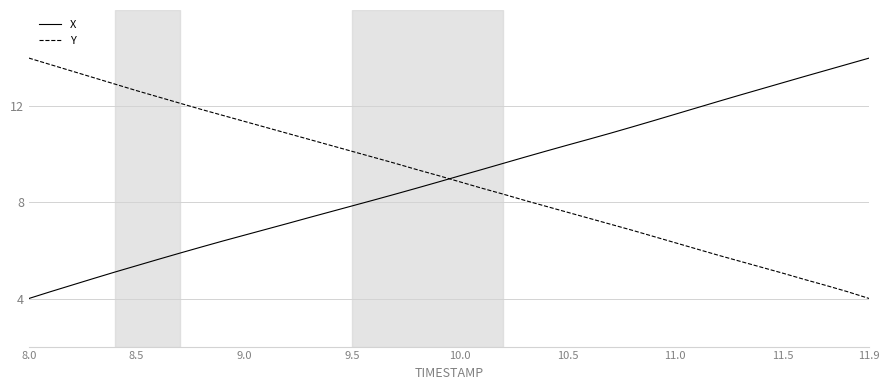

What is the difference between the maximum and minimum values in the Y series?

10.0